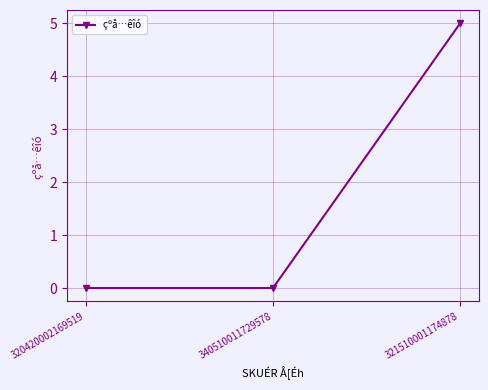

What is the difference between the maximum and minimum values?

5